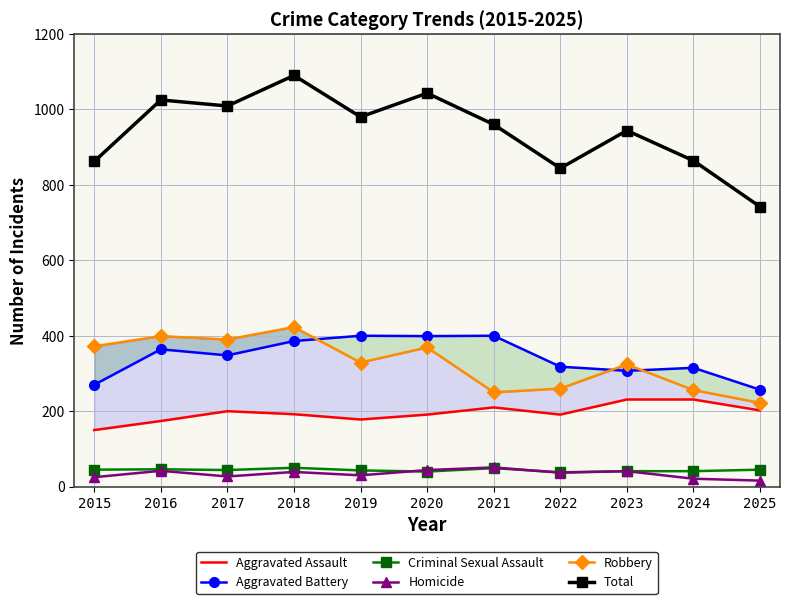

List the labels in order of Homicide value, smallest first.

2025, 2024, 2015, 2017, 2019, 2022, 2018, 2023, 2016, 2020, 2021